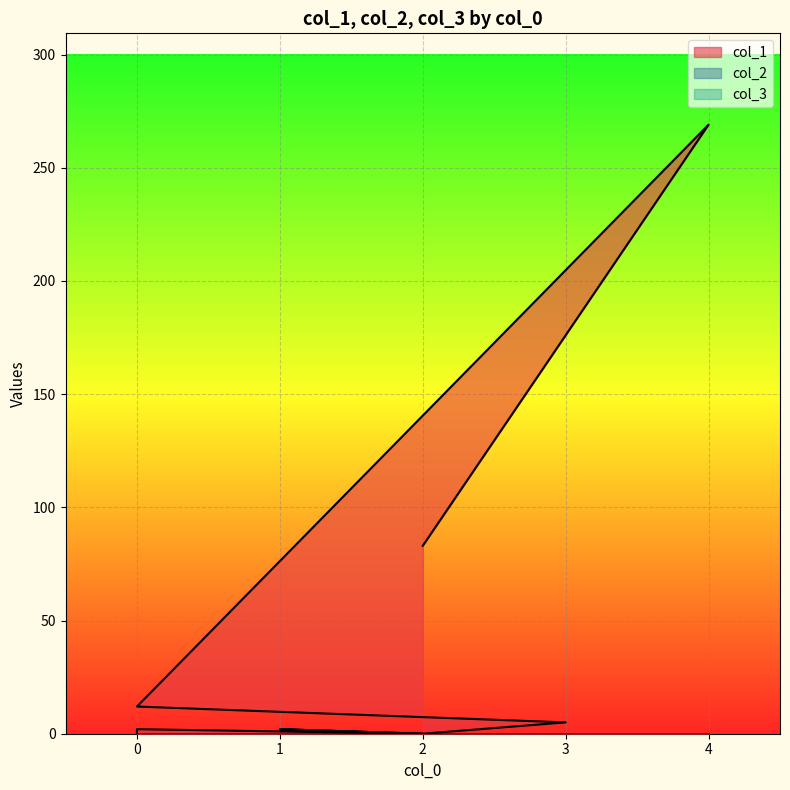

Does the chart display data point markers on the line(s)?

No